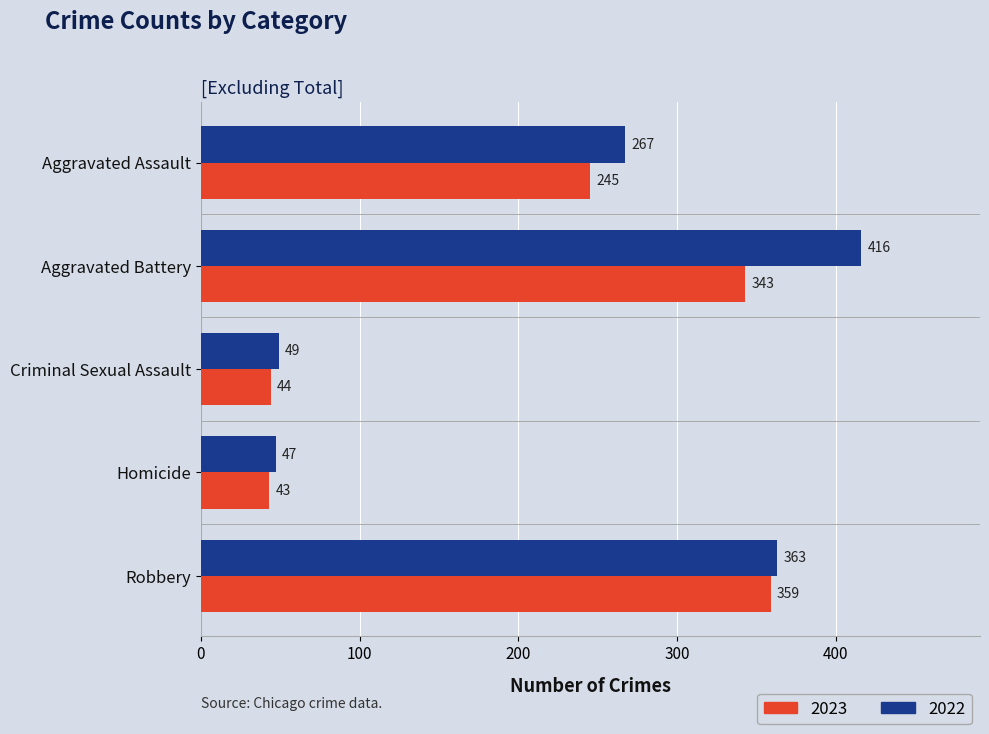

List the series in order of their overall mean, highest first.

2022, 2023